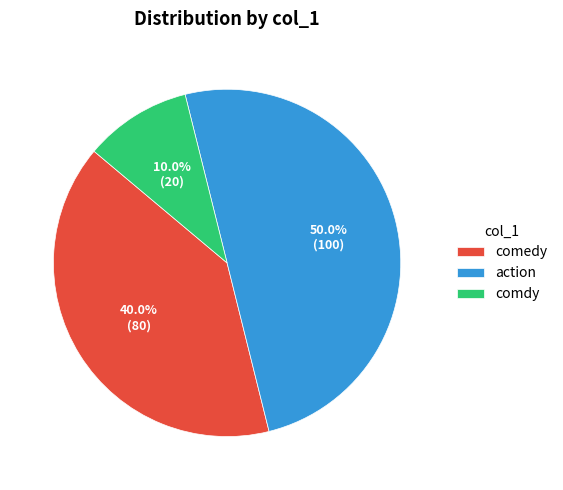

How much of the chart is everything except comedy?

60.0%